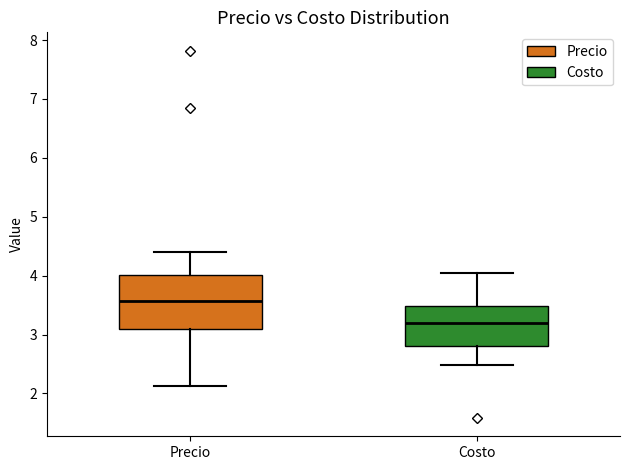

Reading left to right, transcribe this box plot: for each box, give where its median line is, the range the box spans, and where its two whiskers end, as read against the y-axis. The values are not printed on the chart, so give them approximately, as read against the axis.

Precio: median 3.6, box 3.1 to 4.0, whiskers 2.1 to 4.4
Costo: median 3.2, box 2.8 to 3.5, whiskers 2.5 to 4.0